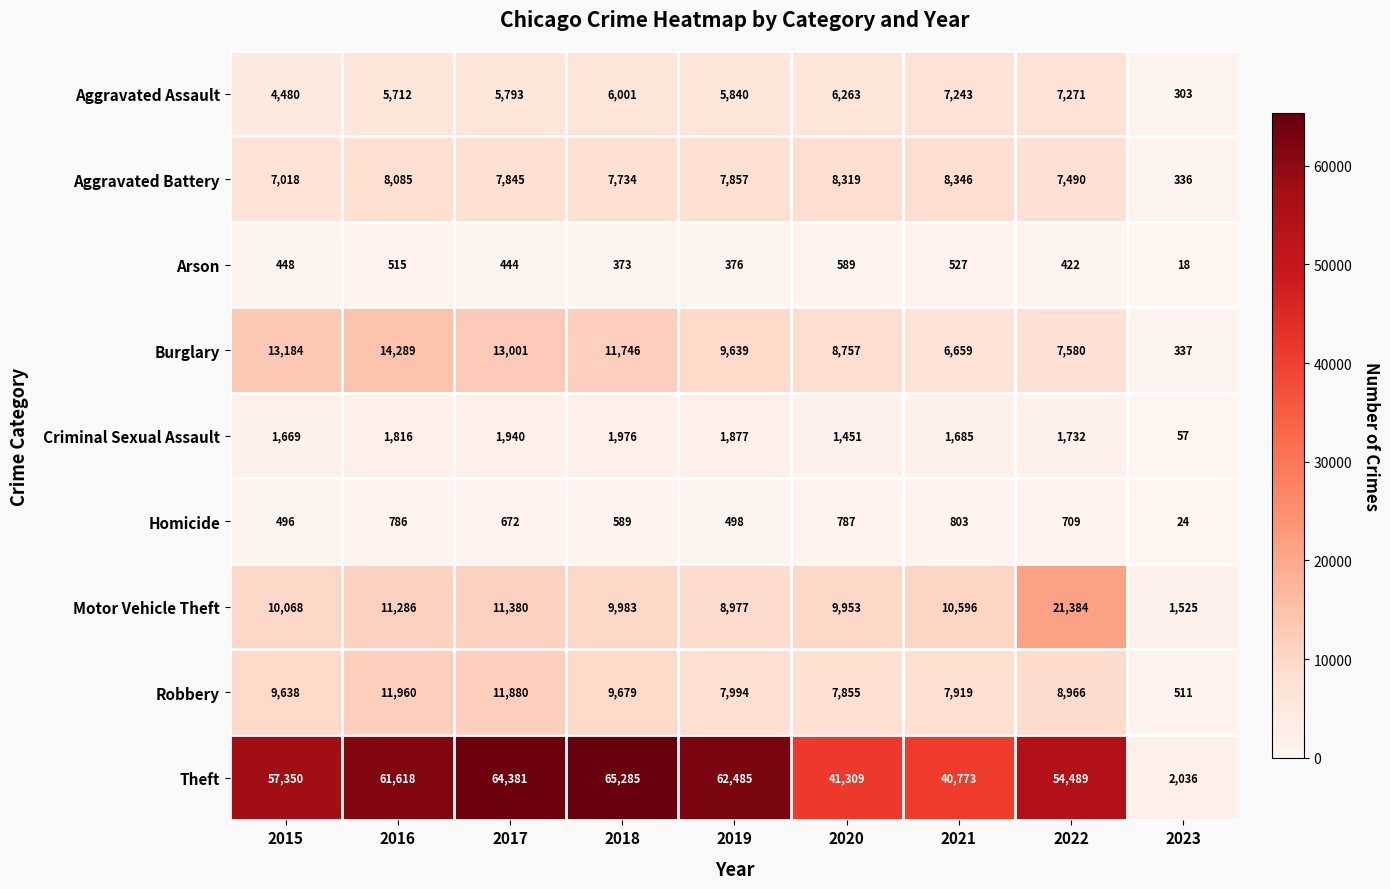

What is the total value across all series at 2021?

84551